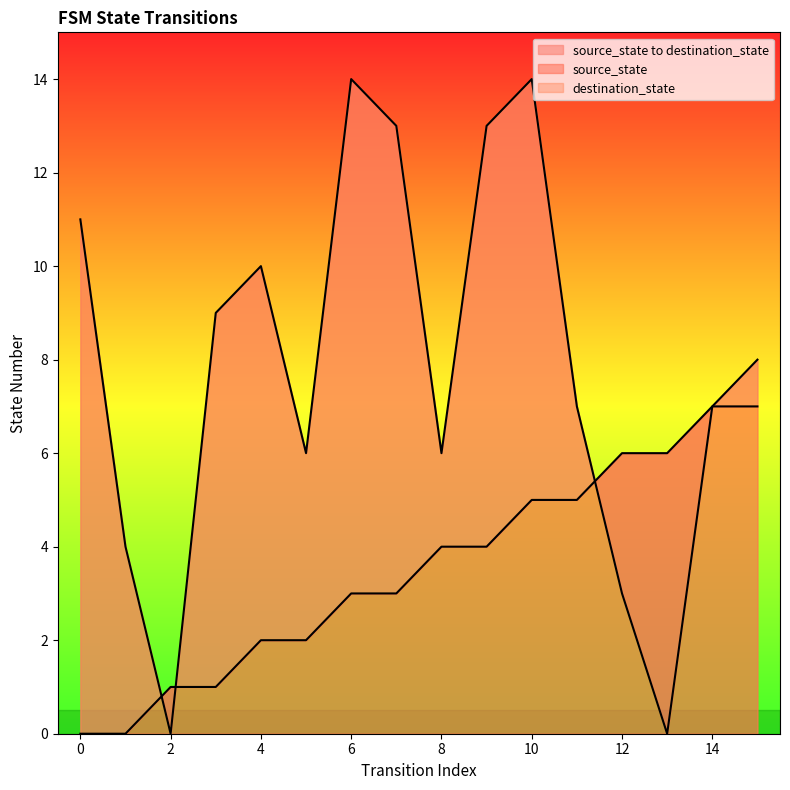

What is the difference between the second highest and minimum values in the source_state series?

7